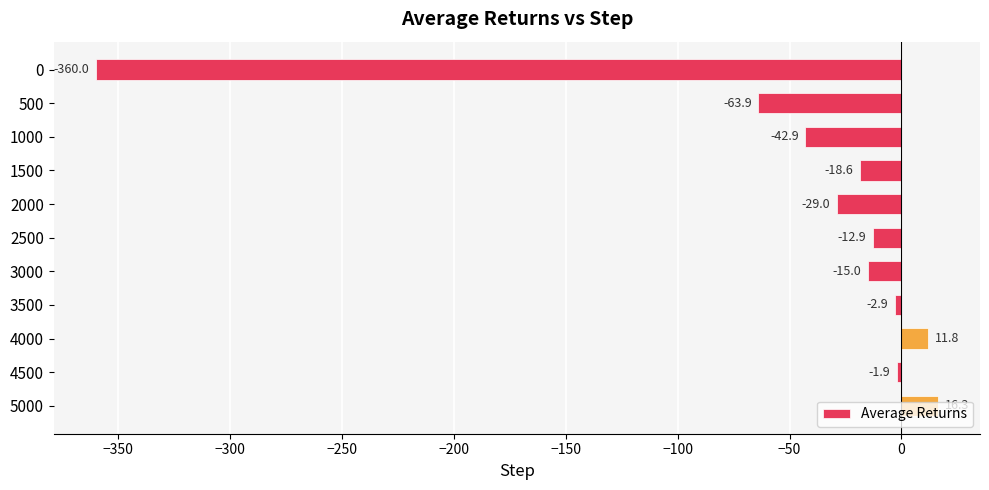

What is the minimum value shown in the chart?

-360.0